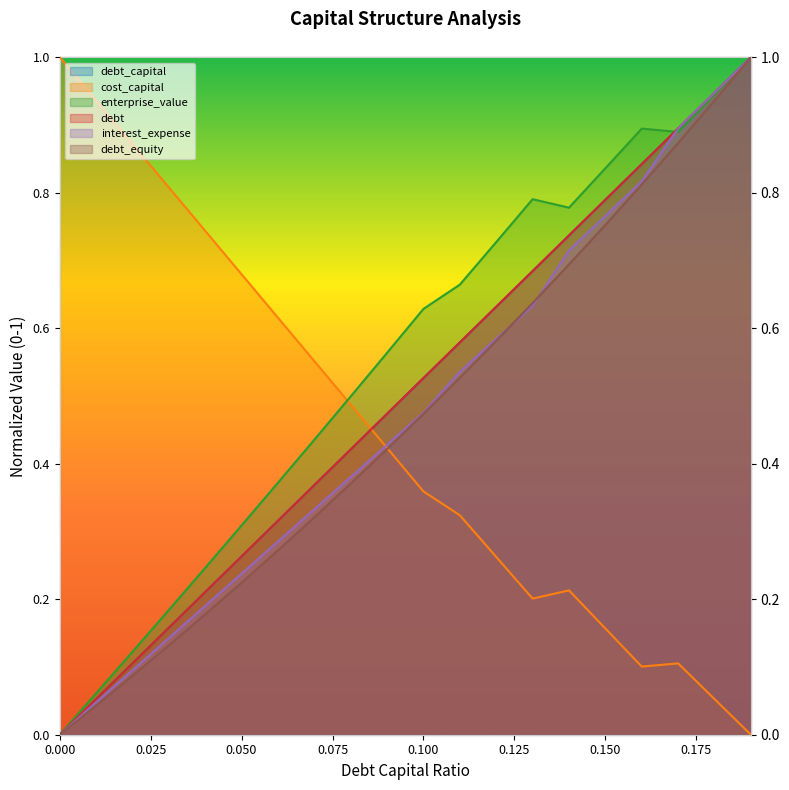

In cost_capital, how many points are higher than both neighbors (excluding endpoints)?

2